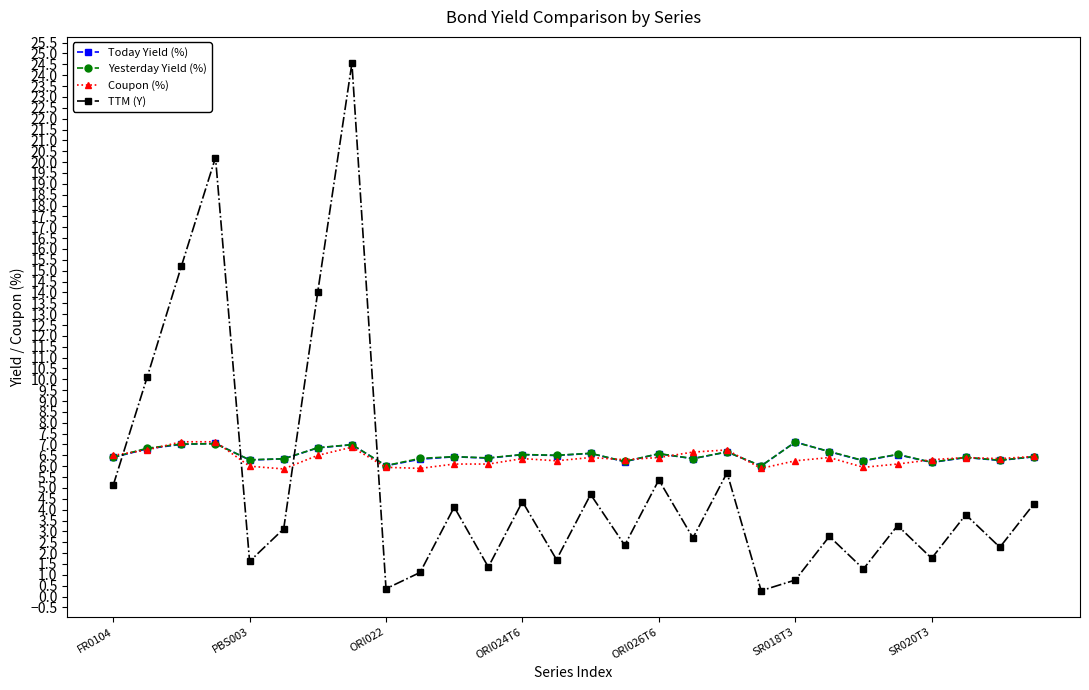

True or false: TTM (Y) and Coupon (%) intersect in this chart.

True